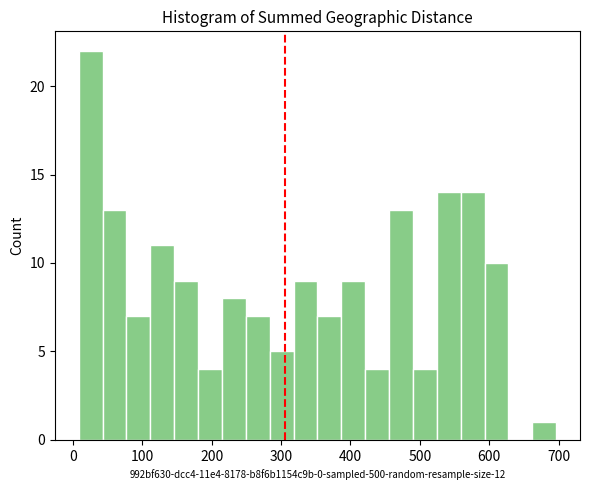

Read against the x-axis, roughly where is the centre of the tallest bar?

30